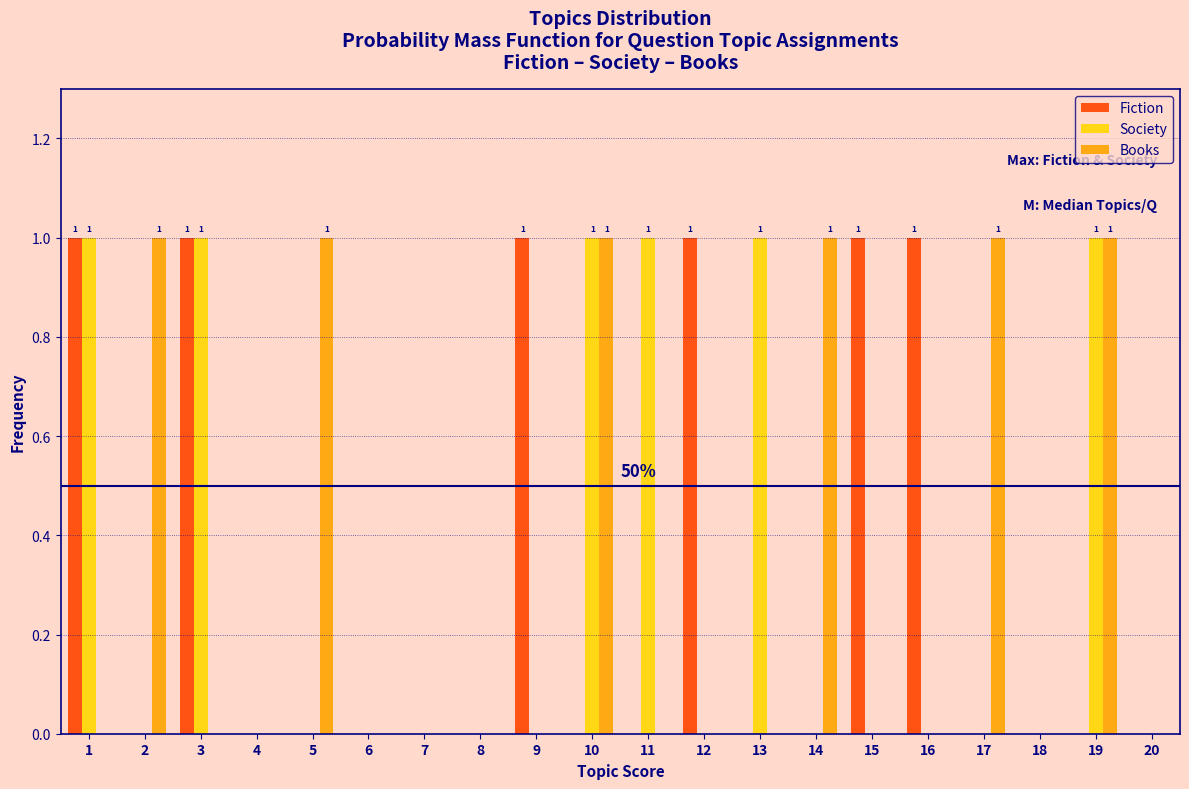

What is the sum of all Society values?

6